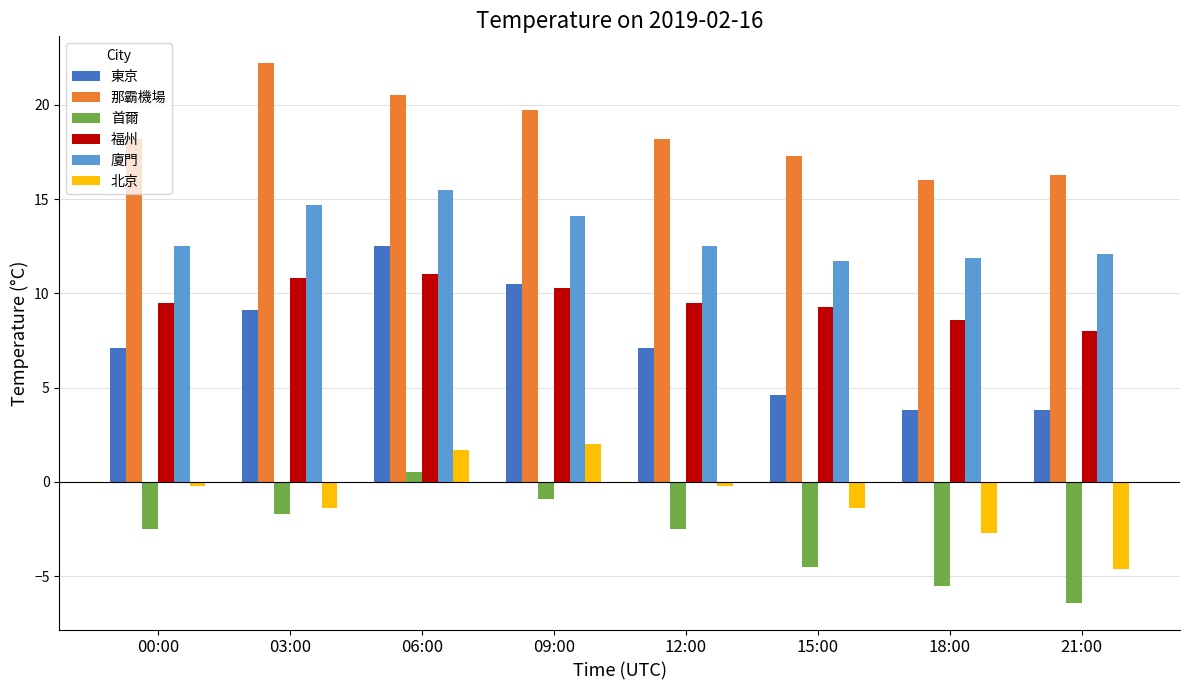

The value of 東京 at 00:00 is 3.2. True or false?

False